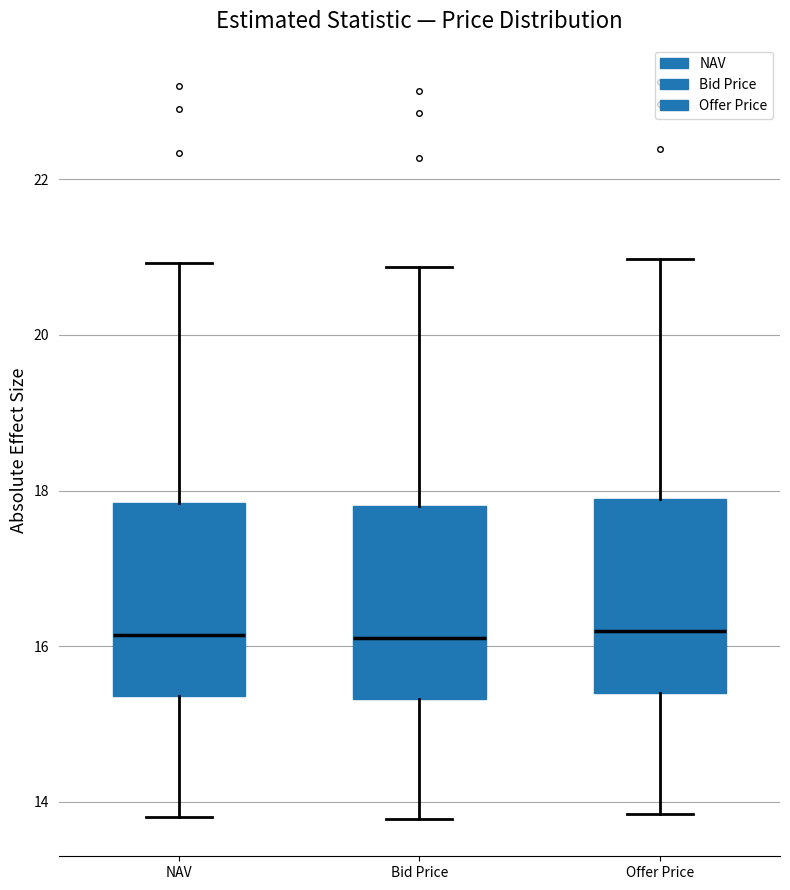

Where does the upper whisker of the box for Bid Price end on the y-axis? The values are not printed on the chart, so give them approximately, as read against the axis.

20.8